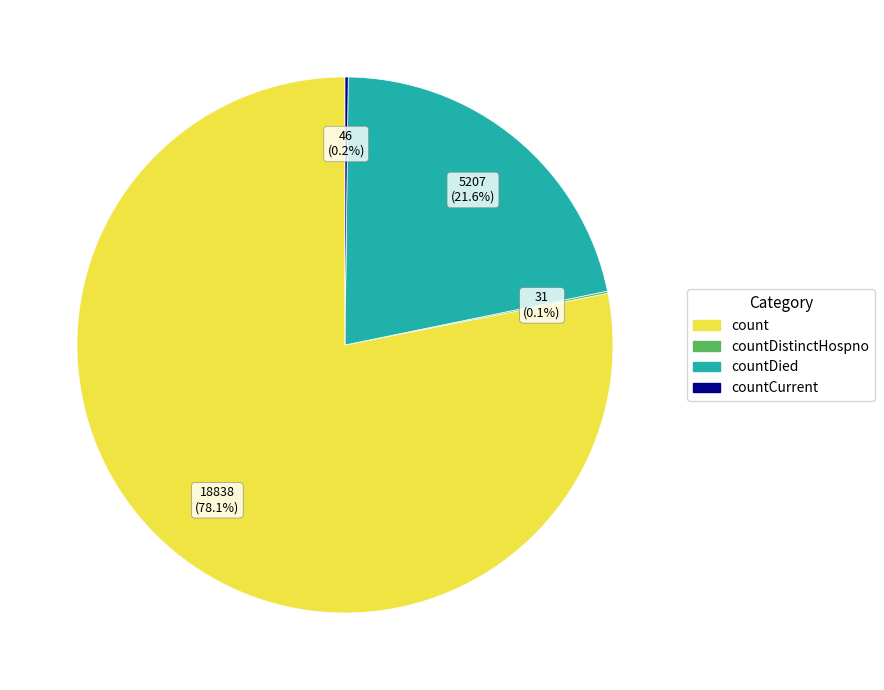

Does any single category account for the majority?

Yes